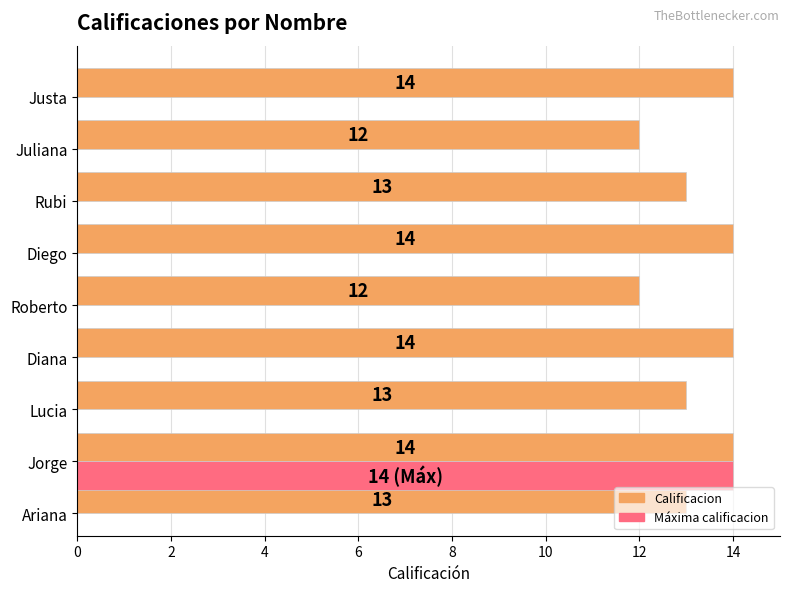

Is it true that the value at Diego is 14?

True